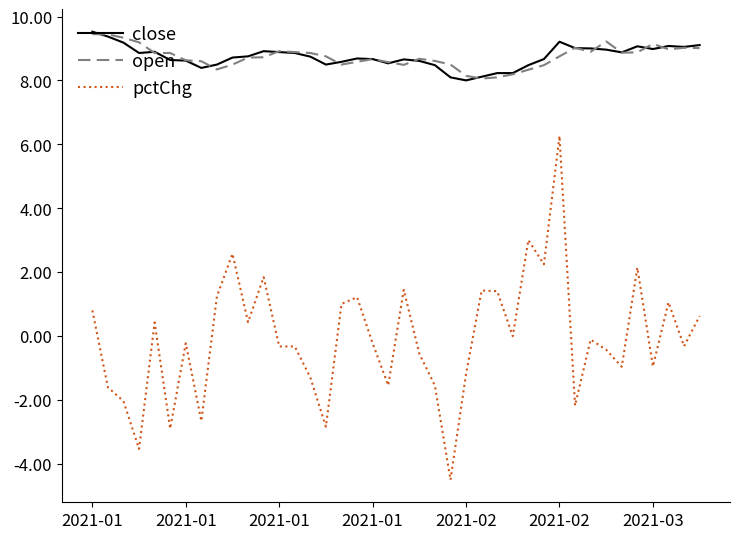

True or false: open and pctChg cross at least once.

False